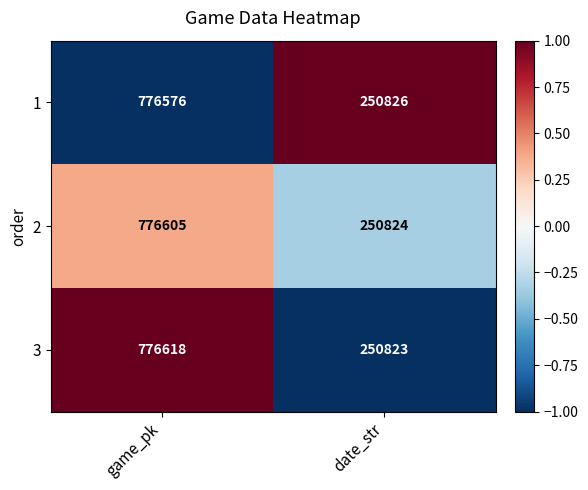

How many data points in 3 are less than 776618?

1